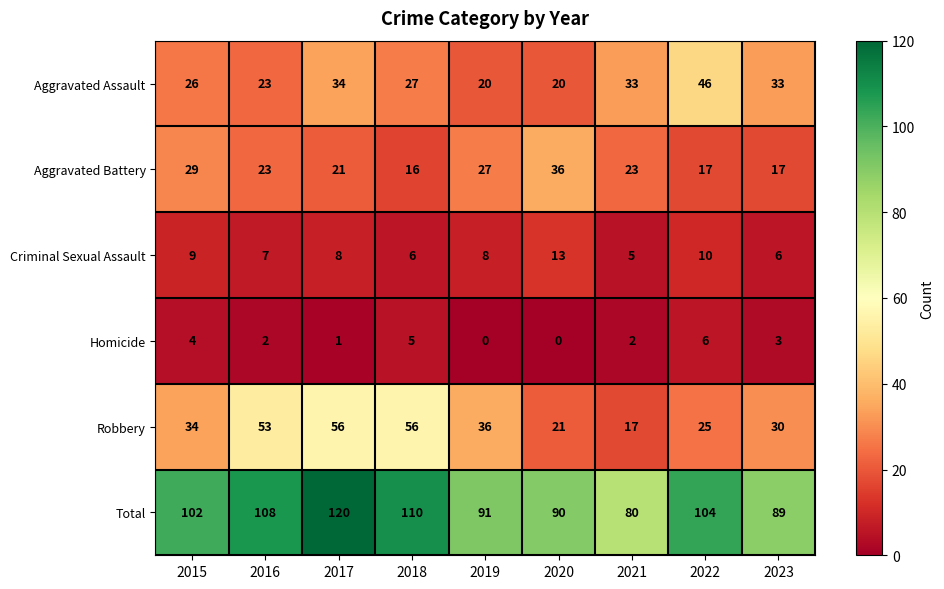

What is the total value across all series at 2018?

220